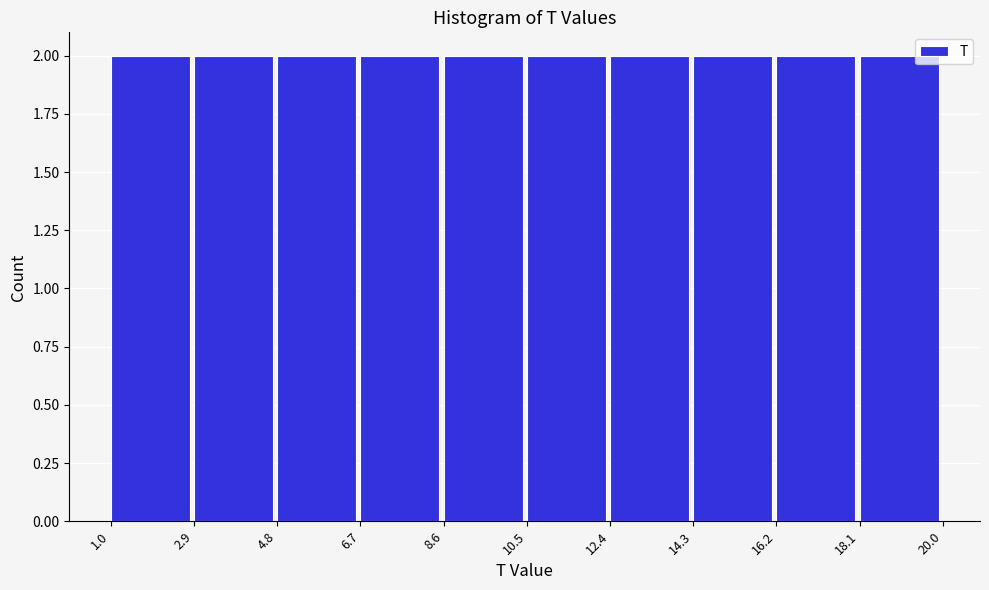

What is the height of the bar covering 4.8 to 6.7 on the x-axis? The values are not printed on the chart, so give them approximately, as read against the axis.

2